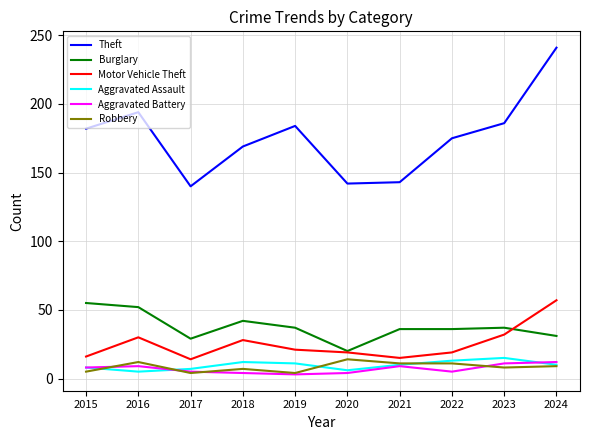

What value does the Aggravated Assault series have at 2023?

15